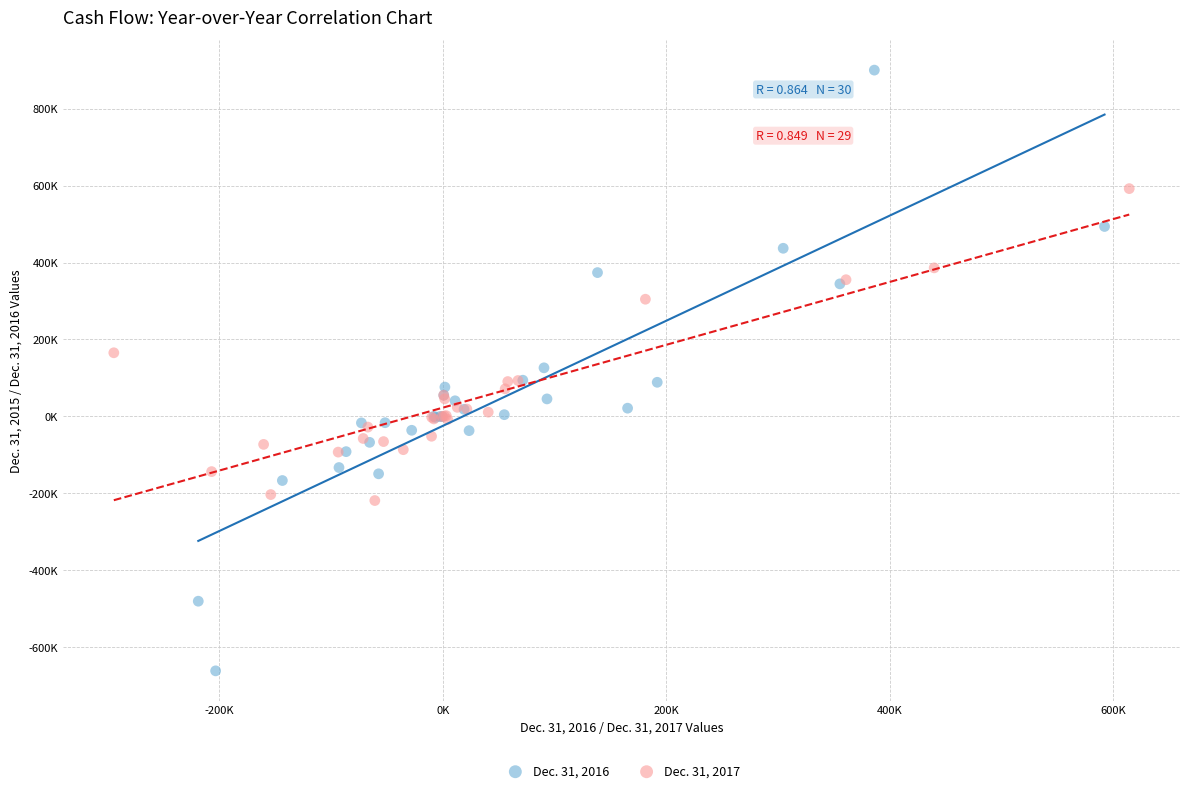

Which series reaches the minimum Y coordinate?

Dec. 31, 2016